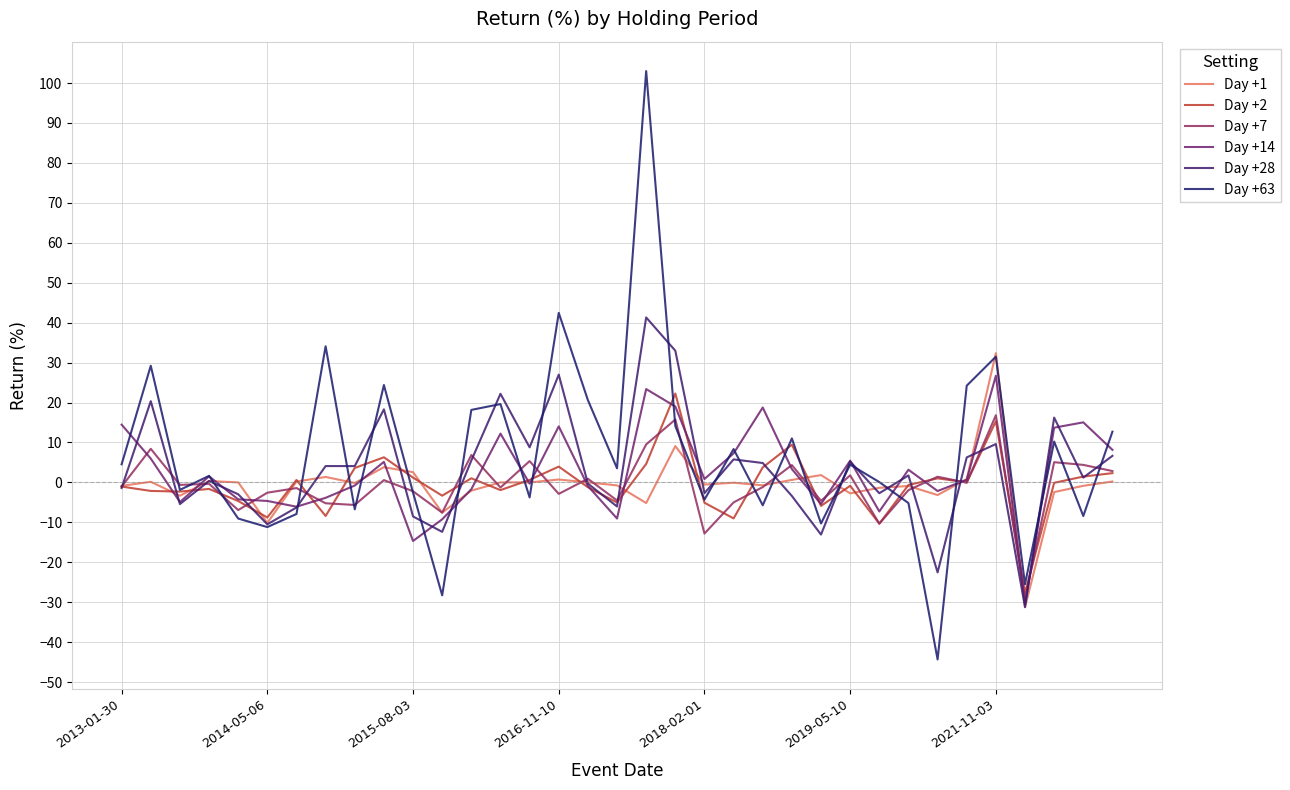

Does the chart display data point markers on the line(s)?

No